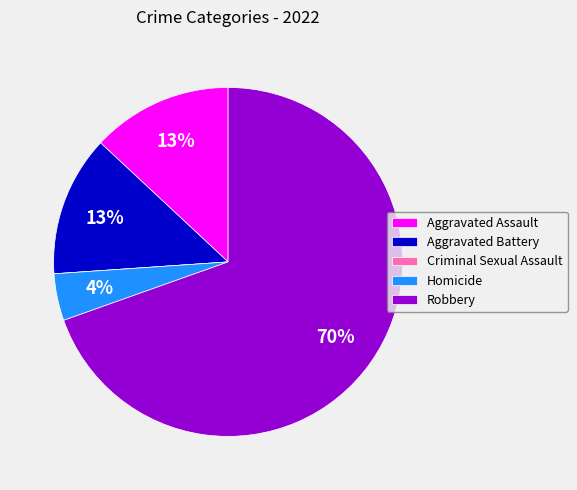

Which slice represents more than half of the pie?

Robbery